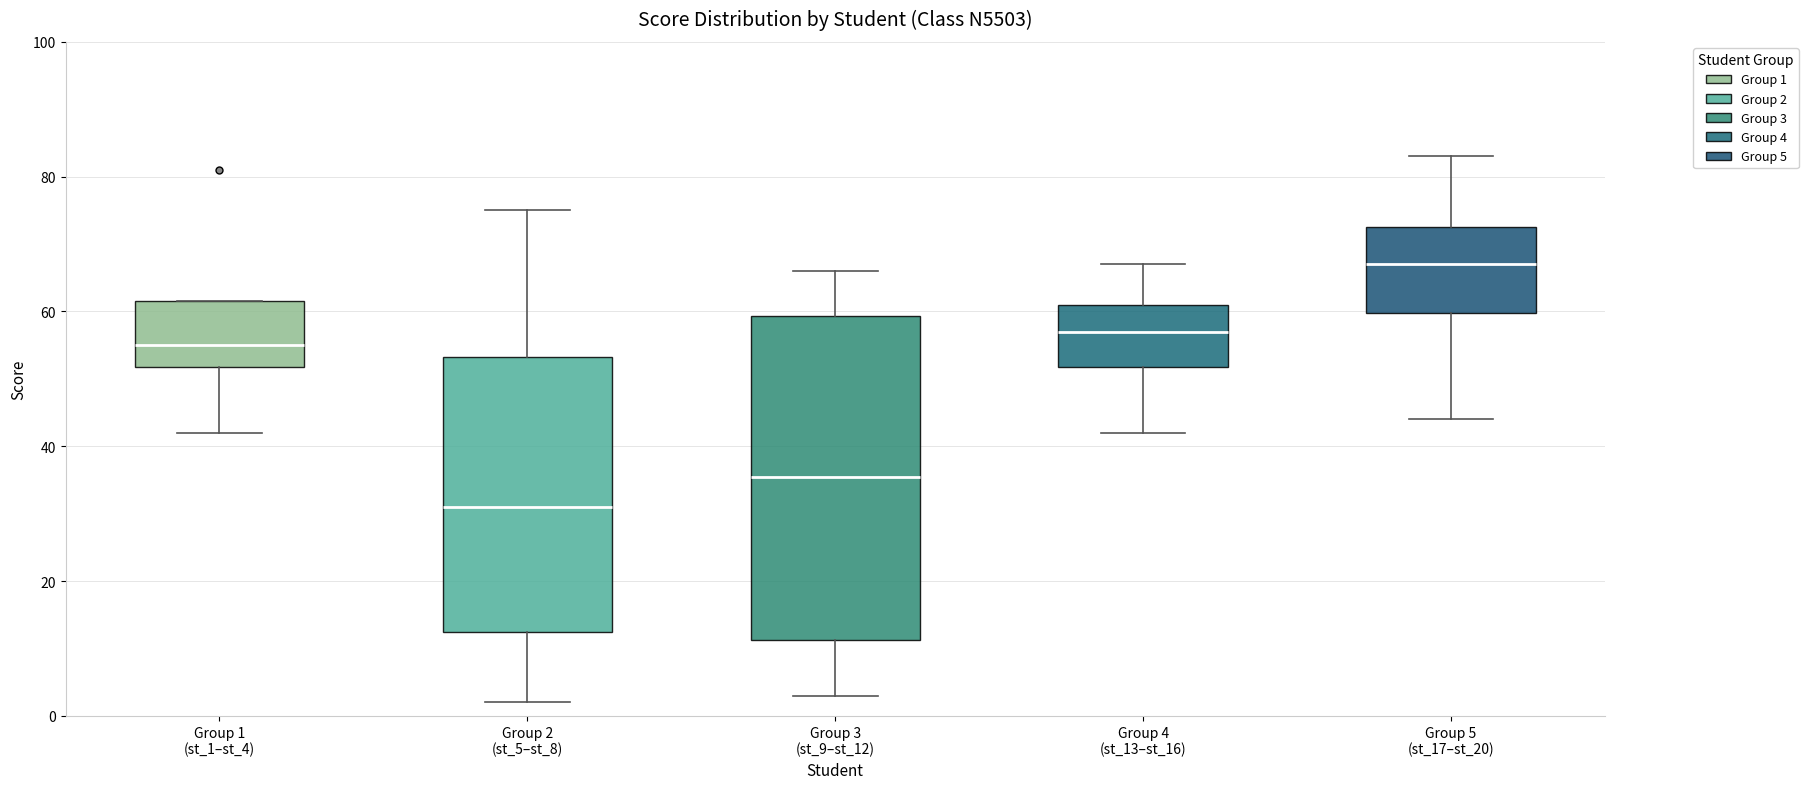

Where does the upper whisker of the box for Group 2 (st_5–st_8) end on the y-axis? The values are not printed on the chart, so give them approximately, as read against the axis.

76